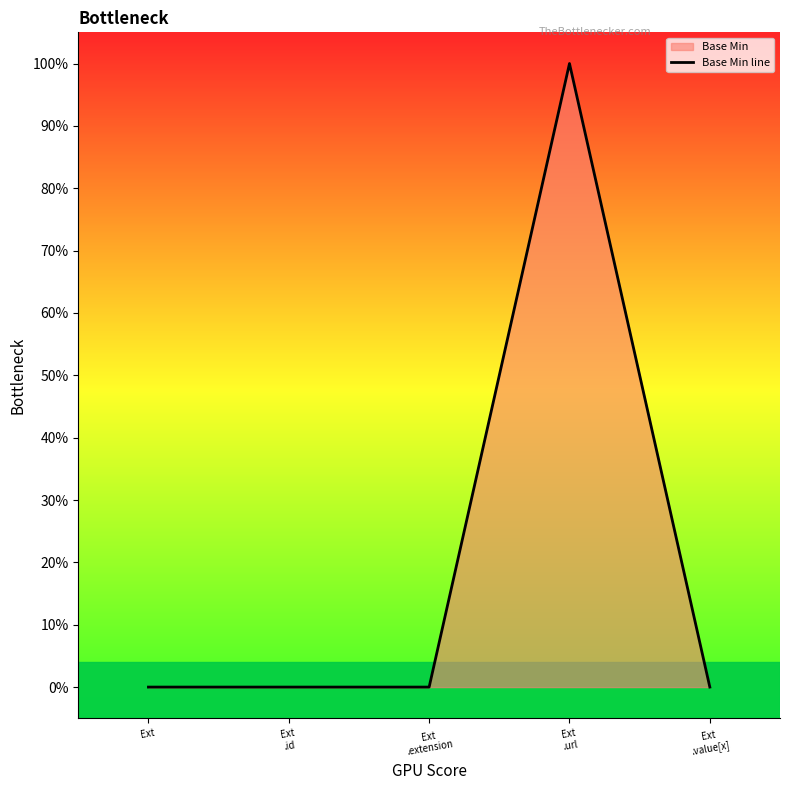

Reading left to right, extract all data points from this chart.

Ext
=0	Ext
.id=0	Ext
.extension=0	Ext
.url=1	Ext
.value[x]=0